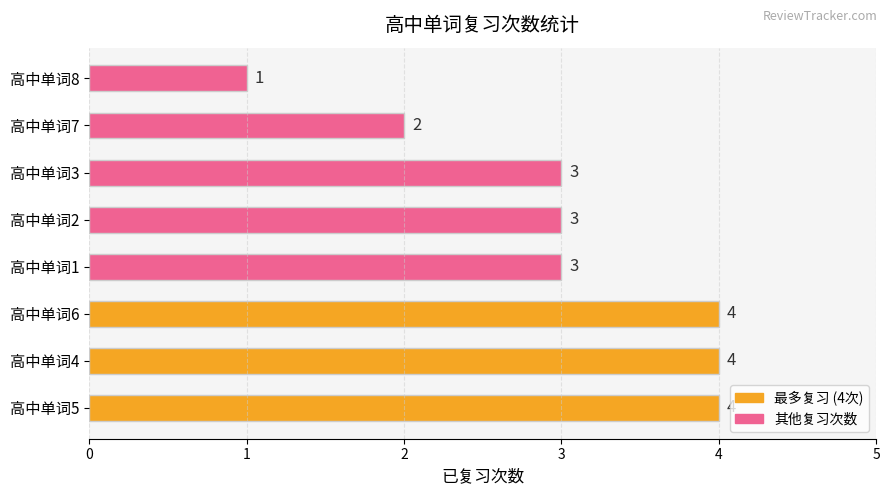

What is the greatest value displayed?

4